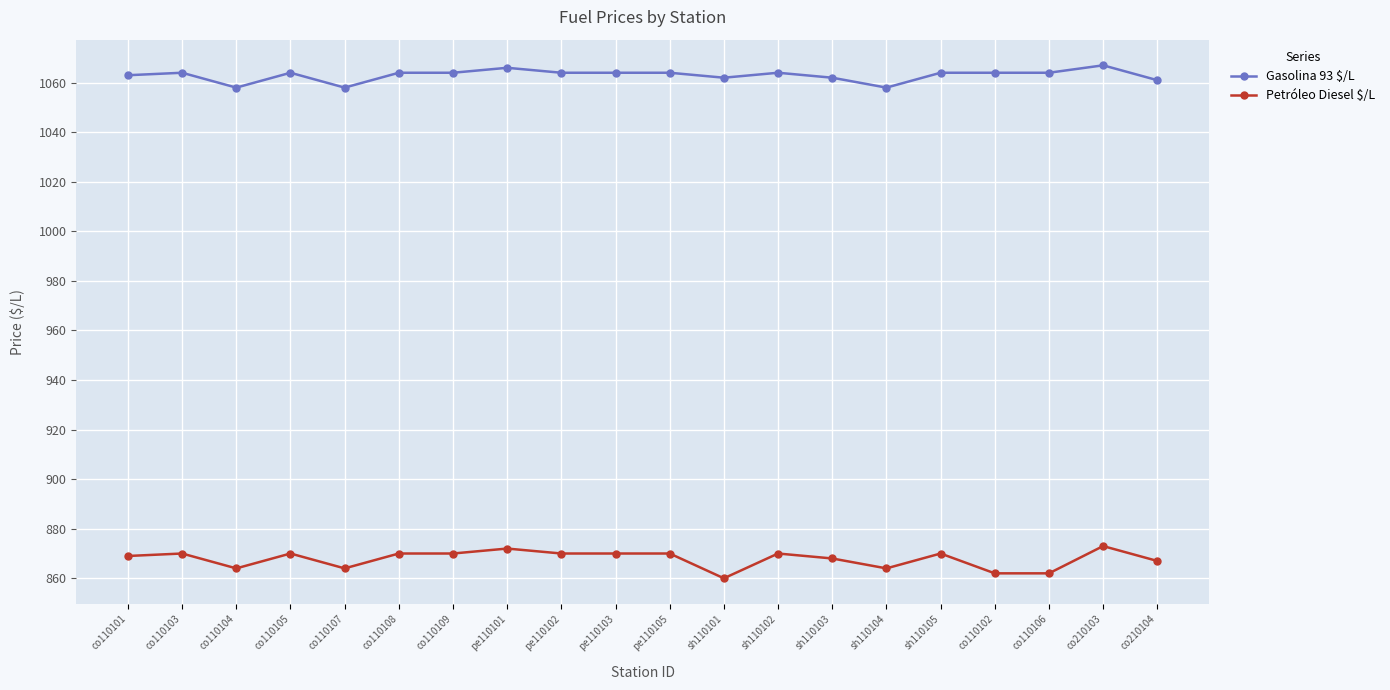

What is the value of the Petróleo Diesel $/L point at the 8th from the left?

872